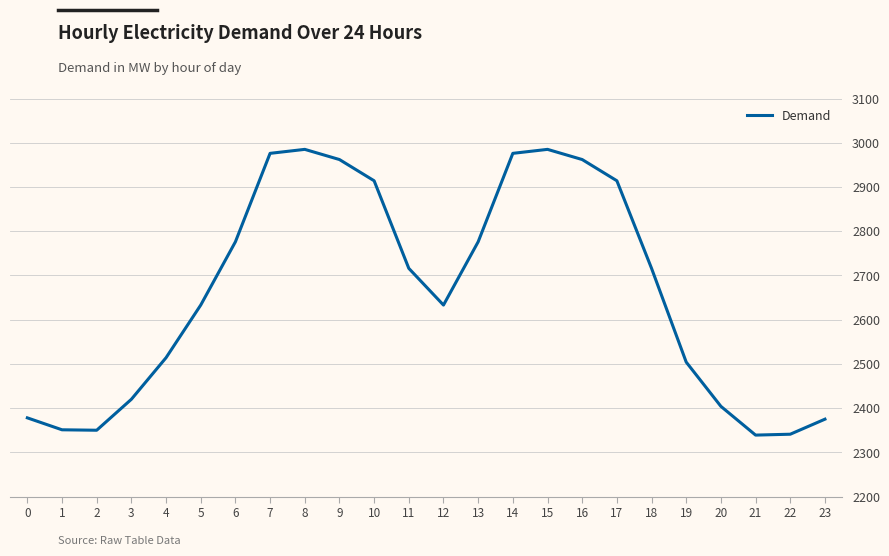

What is the sum of the values at 7 and 23?

5351